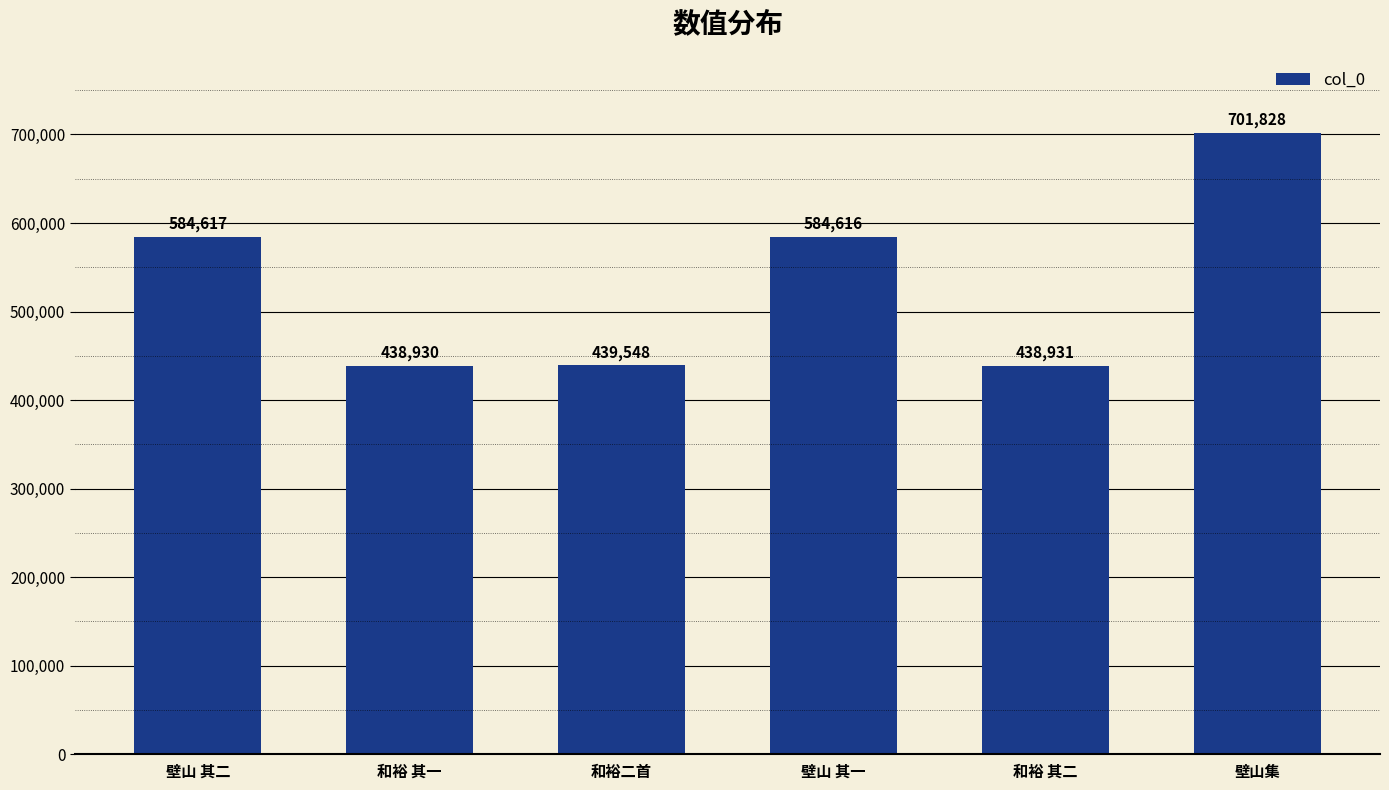

What is the label of the 5th bar from the right?

和裕 其一